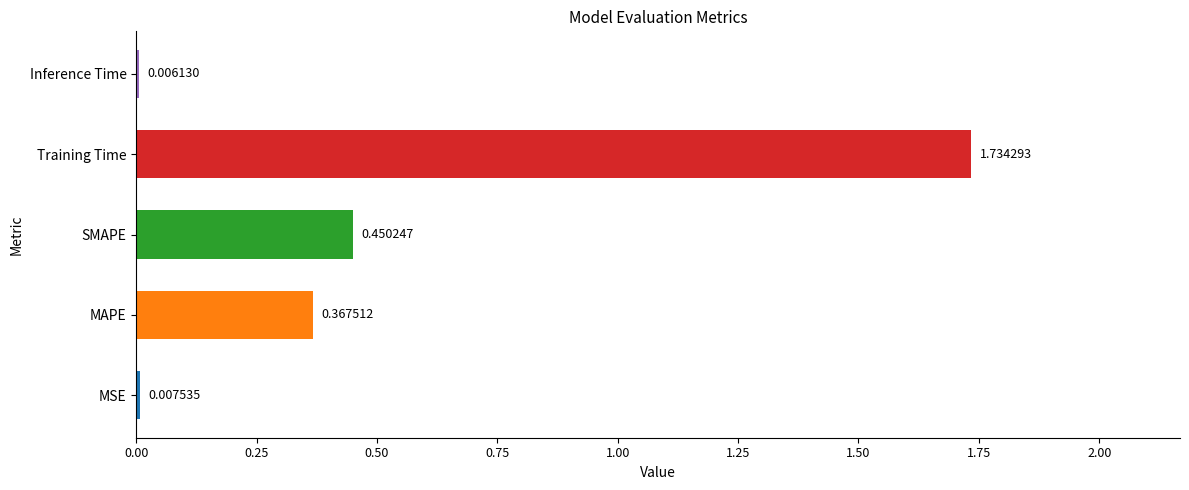

Which has a higher value, Training Time or MSE?

Training Time